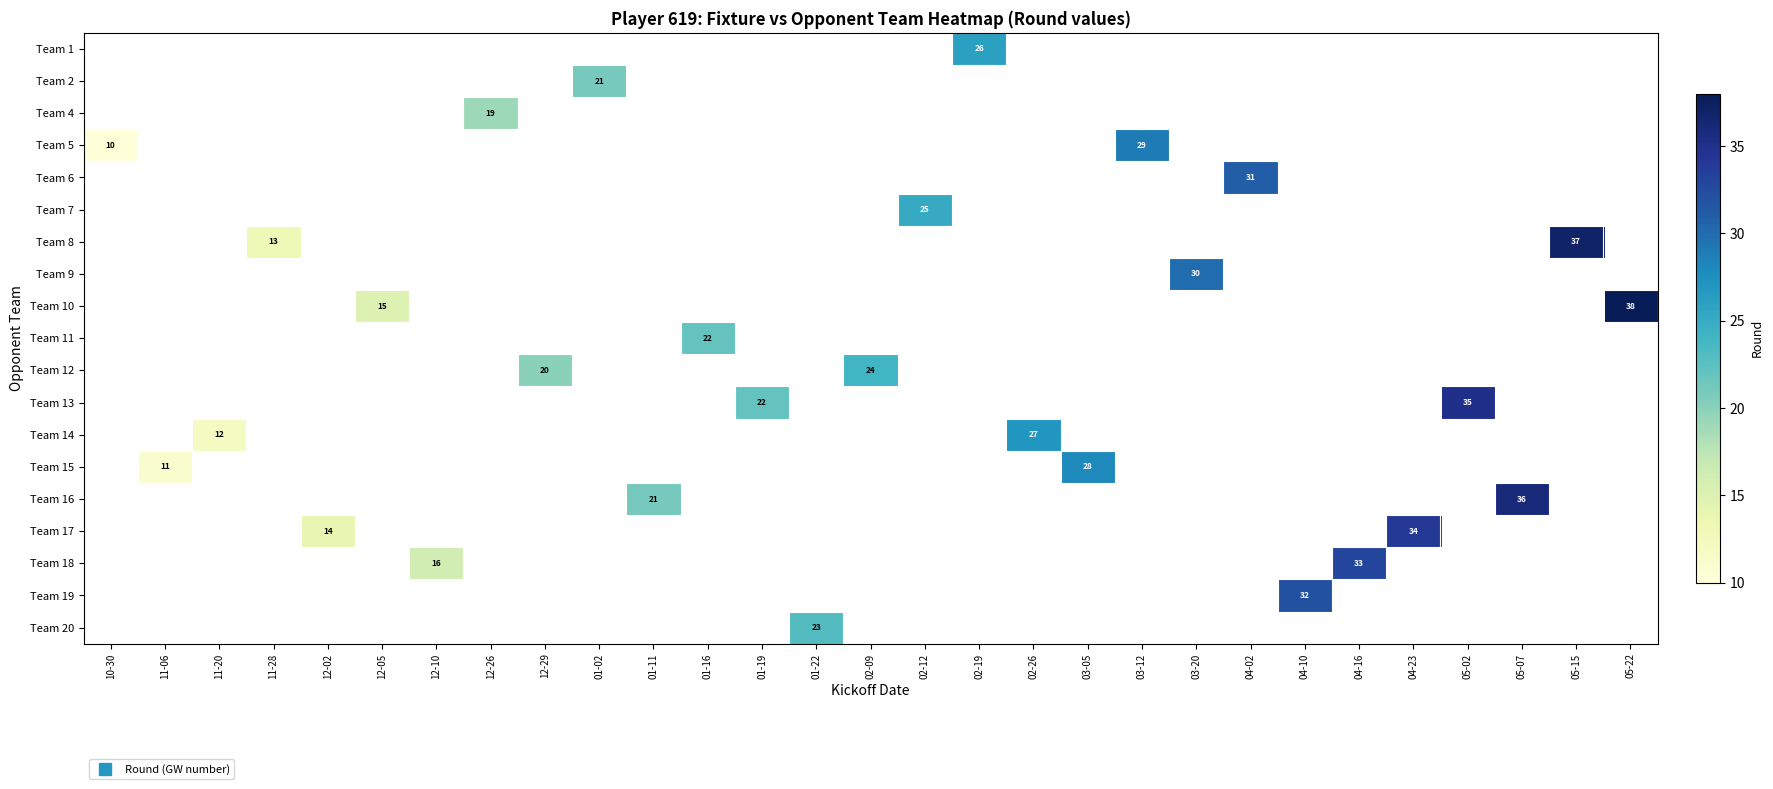

At which category does the chart reach its minimum across all series?

10-30